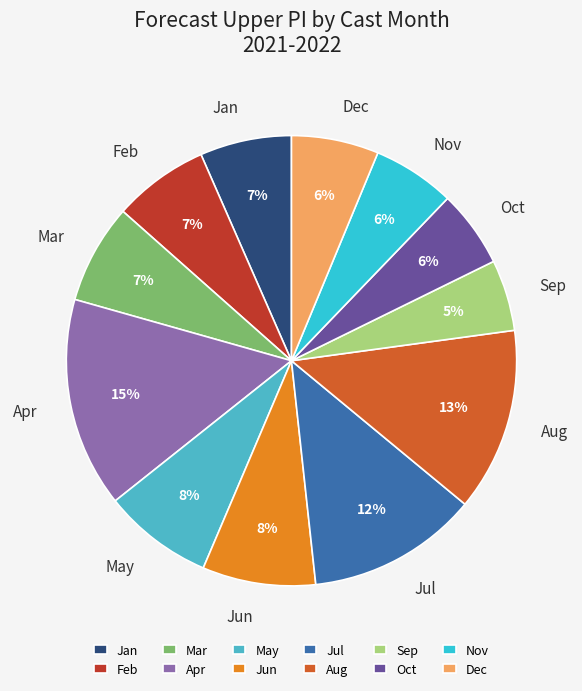

To the nearest percent, what is the average slice percentage?

8%